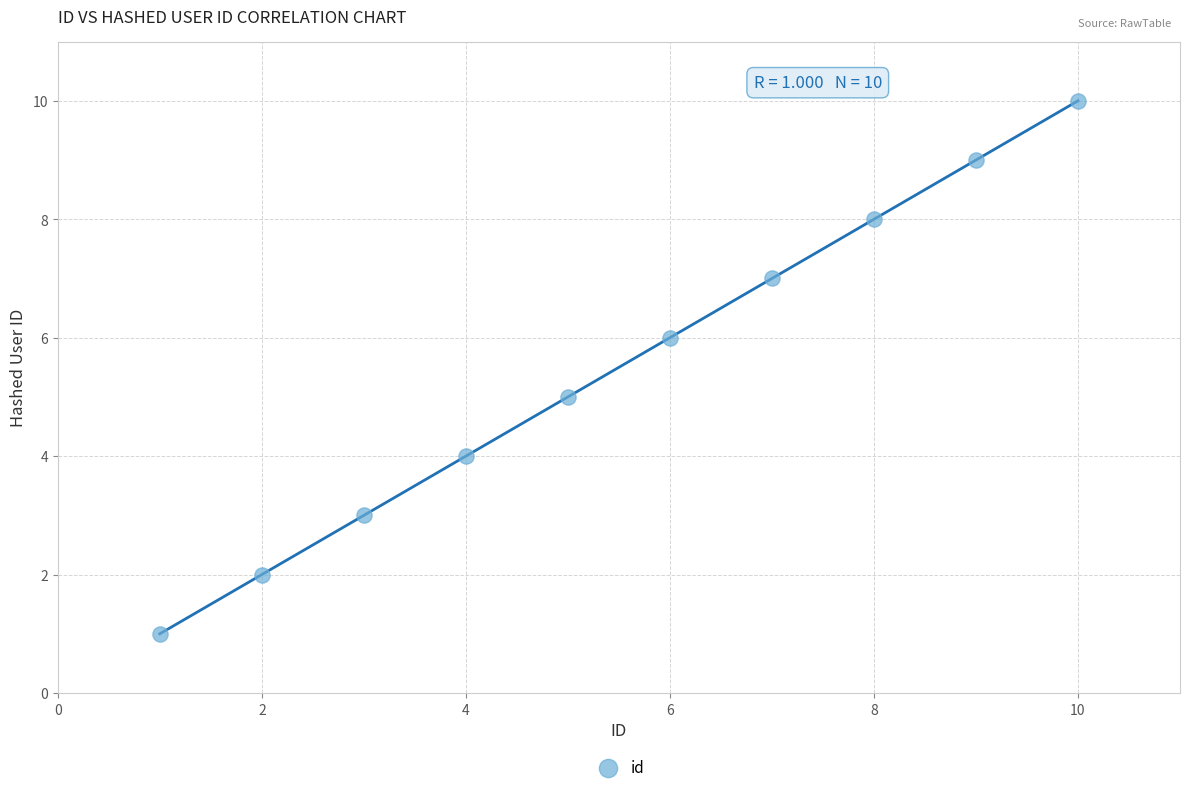

What is the range of X values (max minus min)?

9